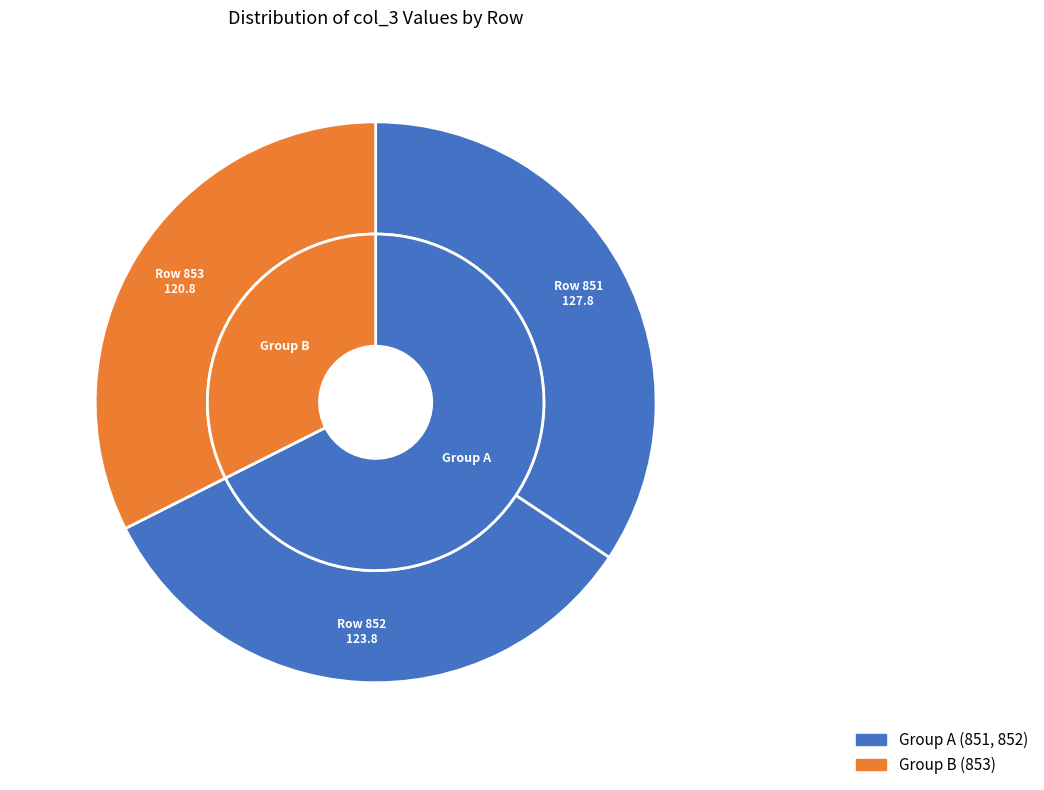

Does 853 represent more than half of the total?

No